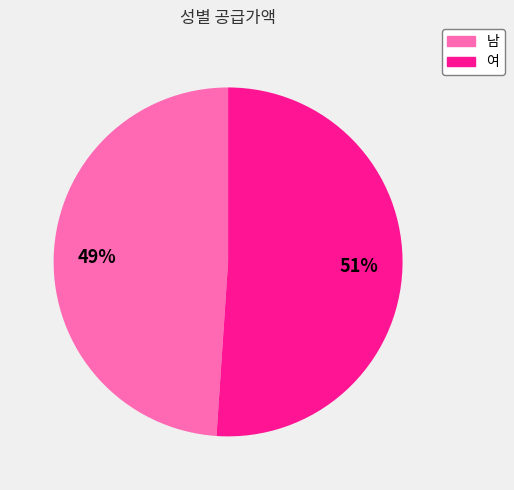

Does 남 account for over 50% of the chart?

No